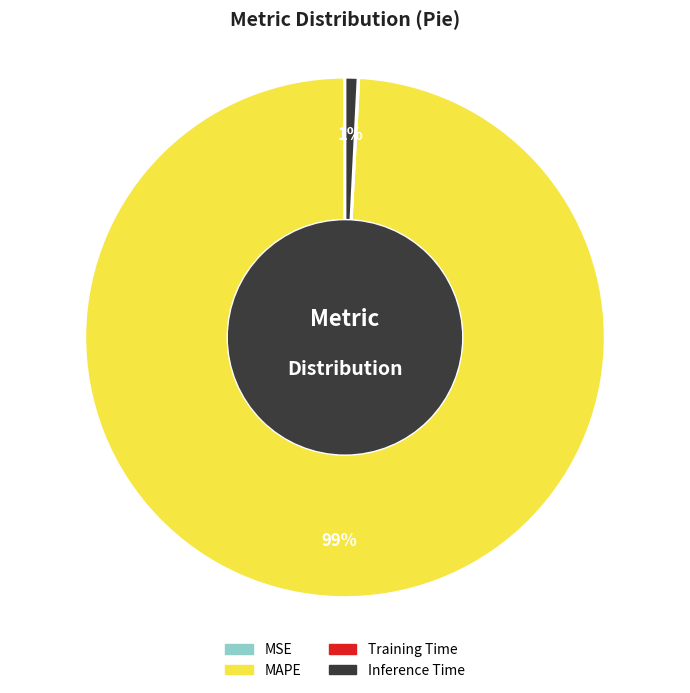

What is the largest slice in the pie chart?

MAPE